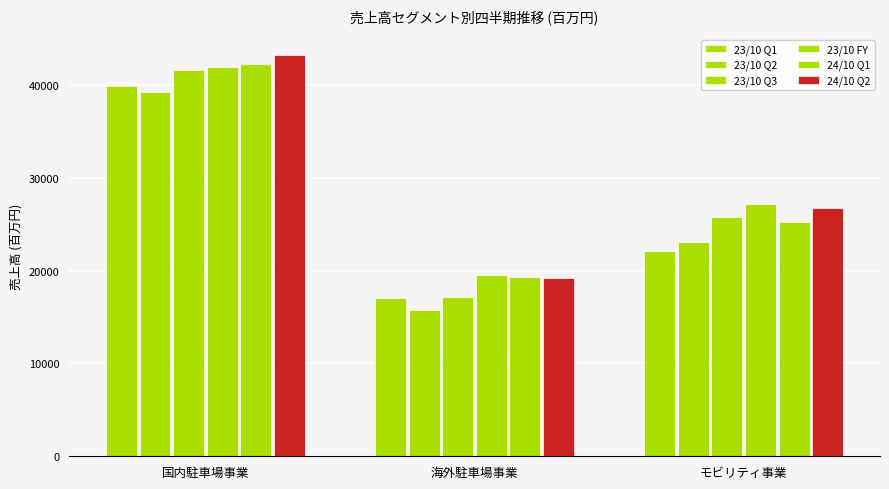

At which label does 23/10 Q3 first exceed 25725?

国内駐車場事業